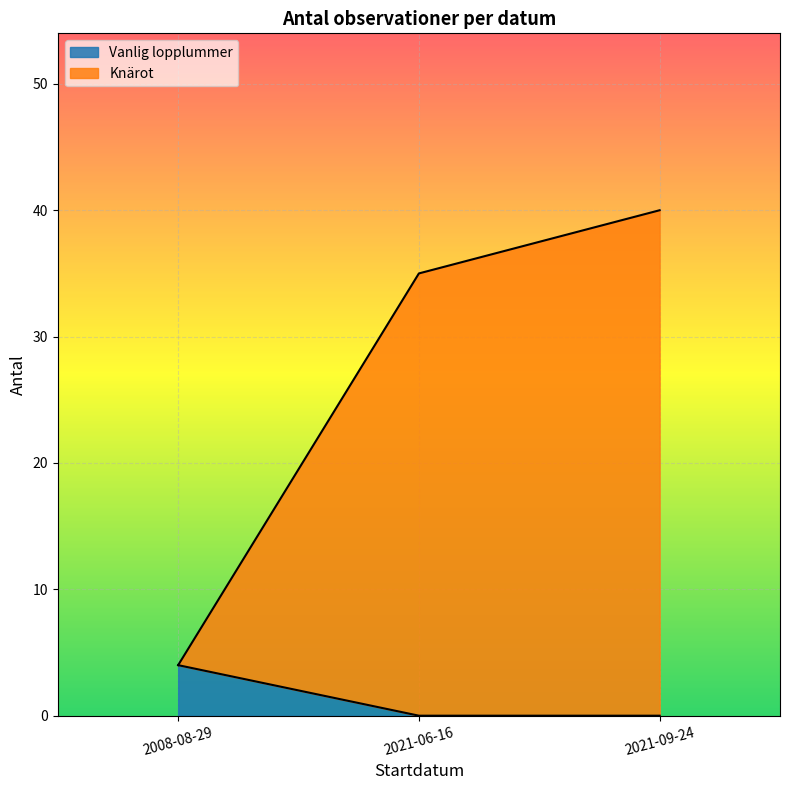

The Vanlig lopplummer series shows 1 at 2008-08-29. True or false?

False